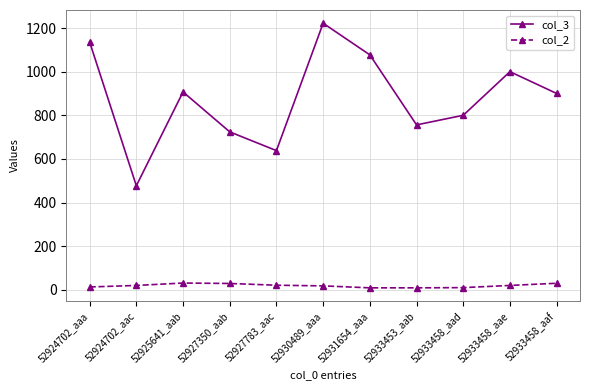

Where does the col_3 series first go above 900?

52924702_aaa